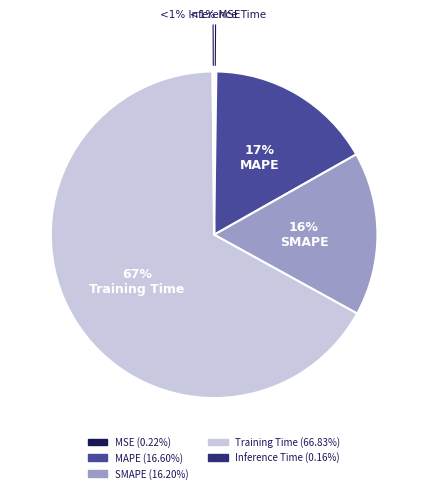

Count the number of slices in the pie.

5